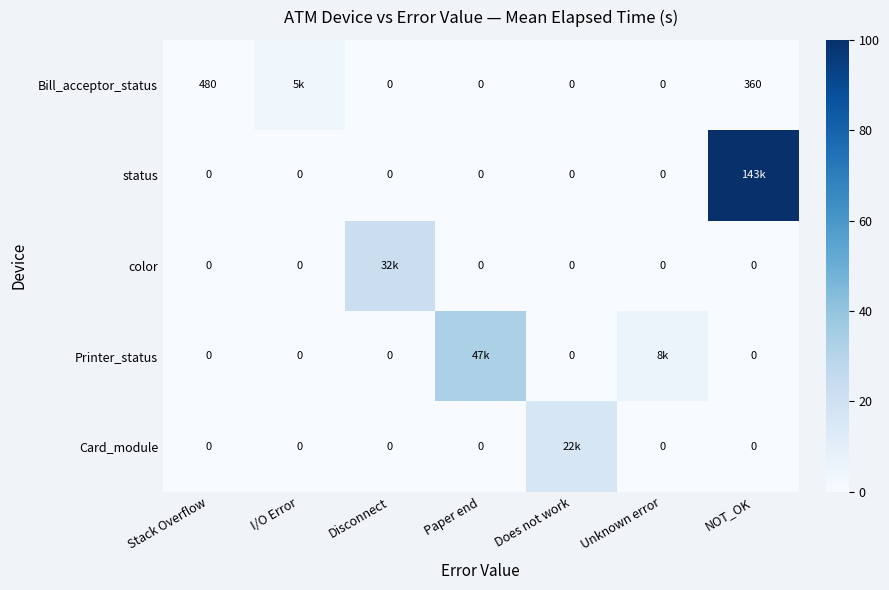

Between Paper end and Disconnect, which is larger?

Paper end